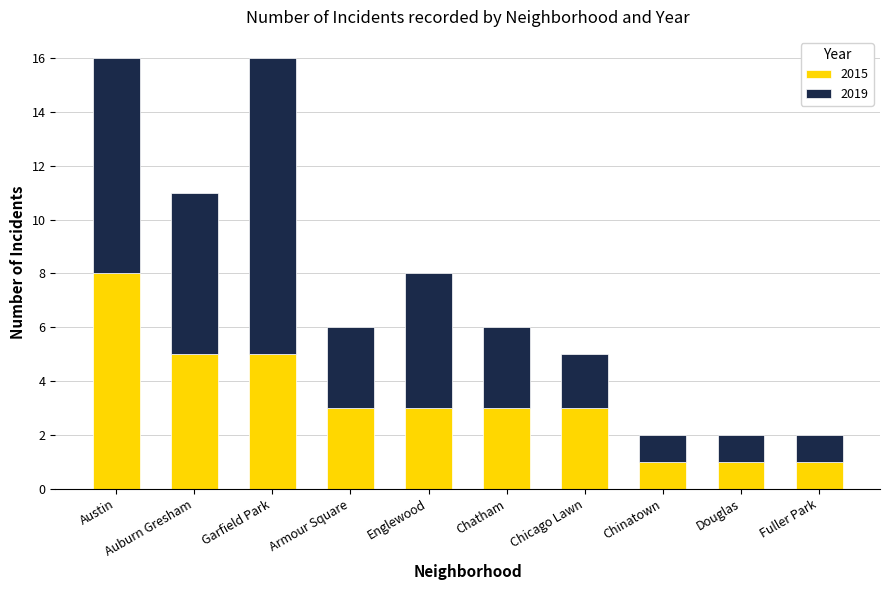

The value of 2015 at Austin is 5. True or false?

False